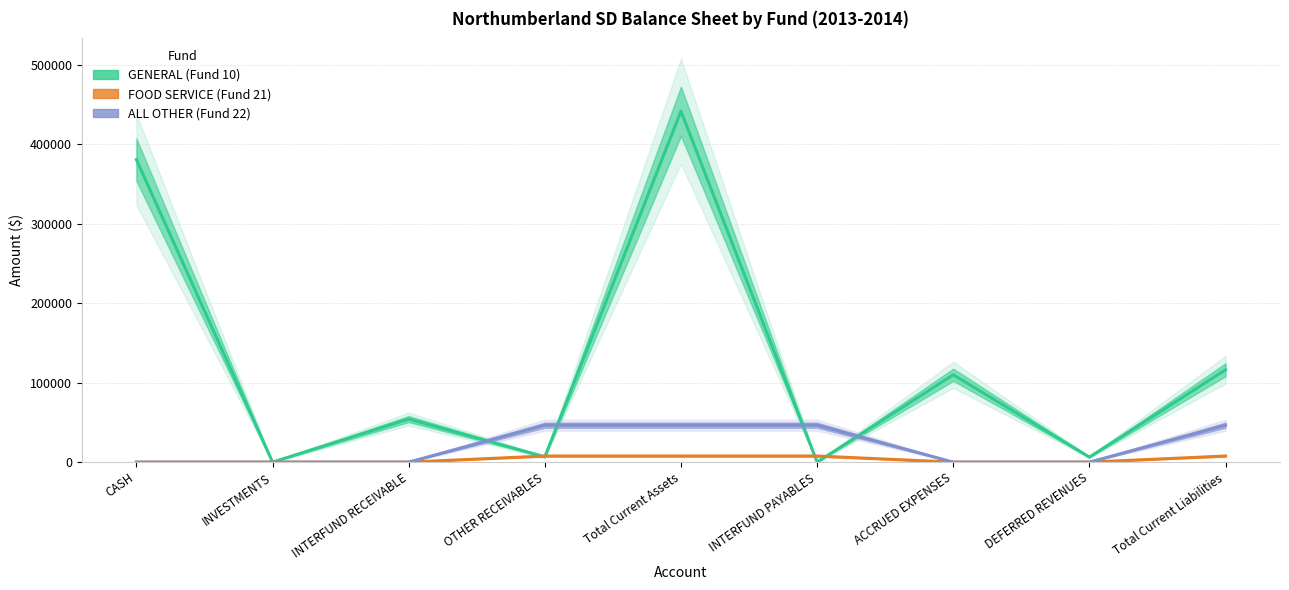

What is the total value across all series at INTERFUND RECEIVABLE?

54205.5